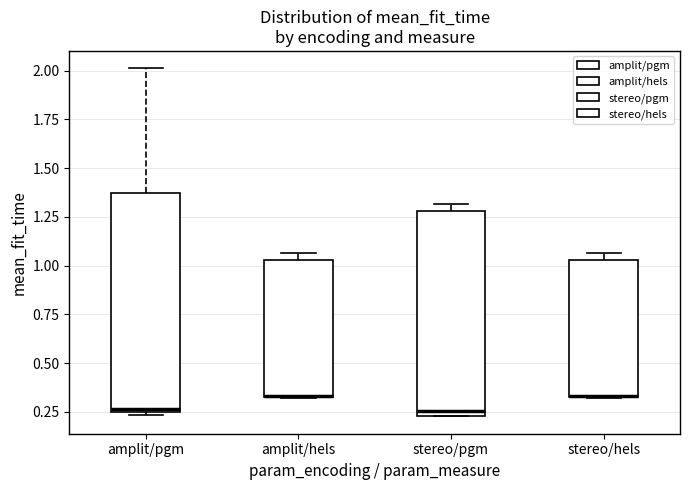

Comparing the boxes themselves (not the whiskers), which one is the tallest?

amplit/pgm